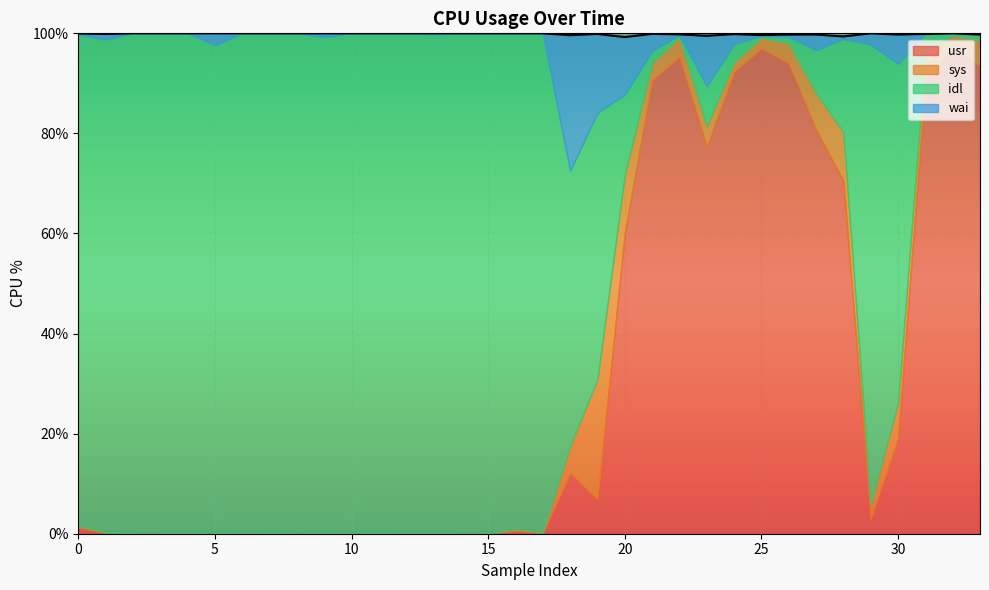

Which series has the largest total across all categories?

idl